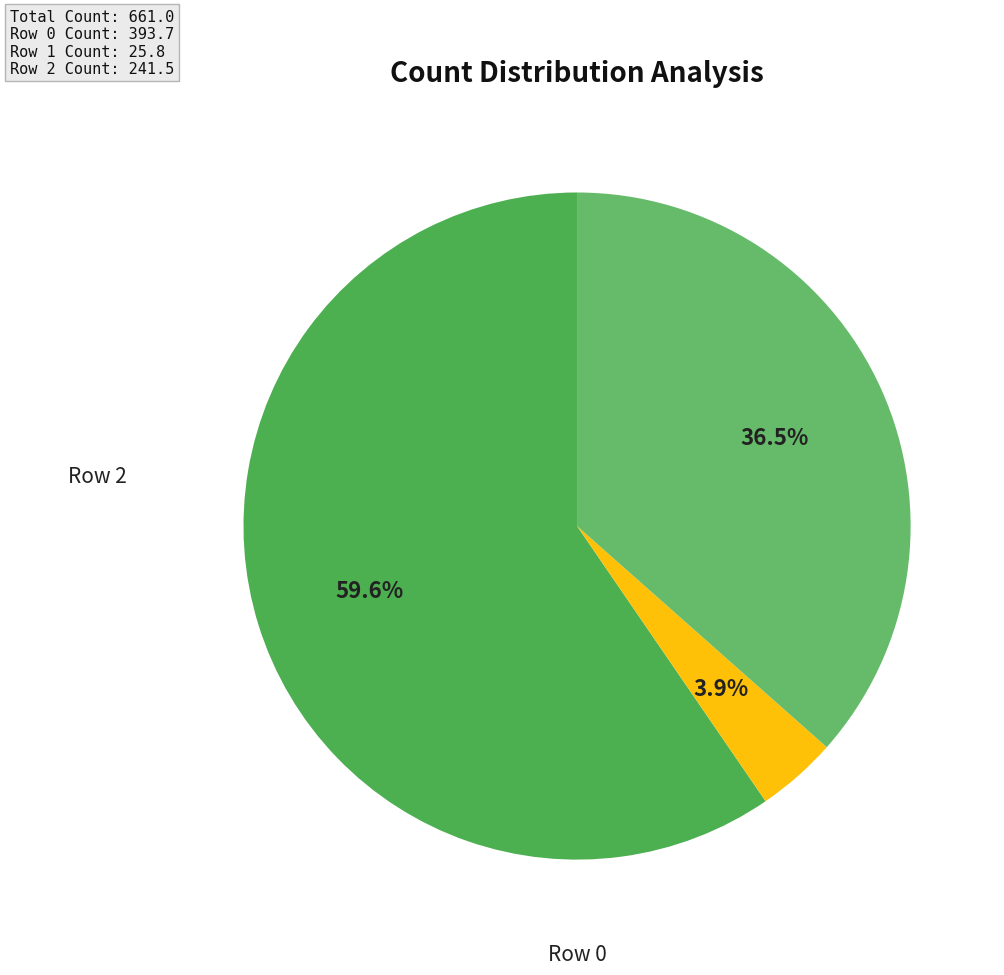

What is the largest slice in the pie chart?

Row 0